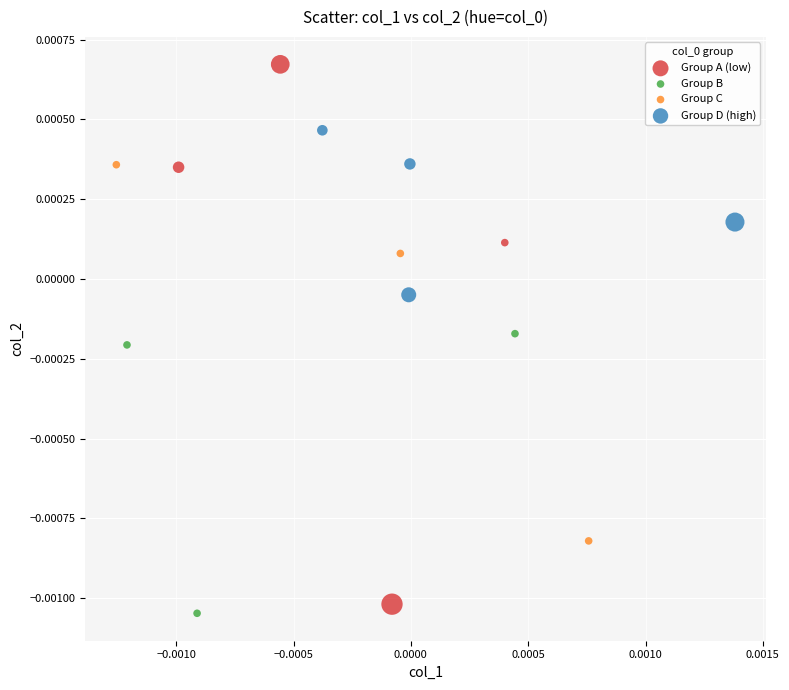

Which series has the largest Y range (max minus min)?

Group A (low)